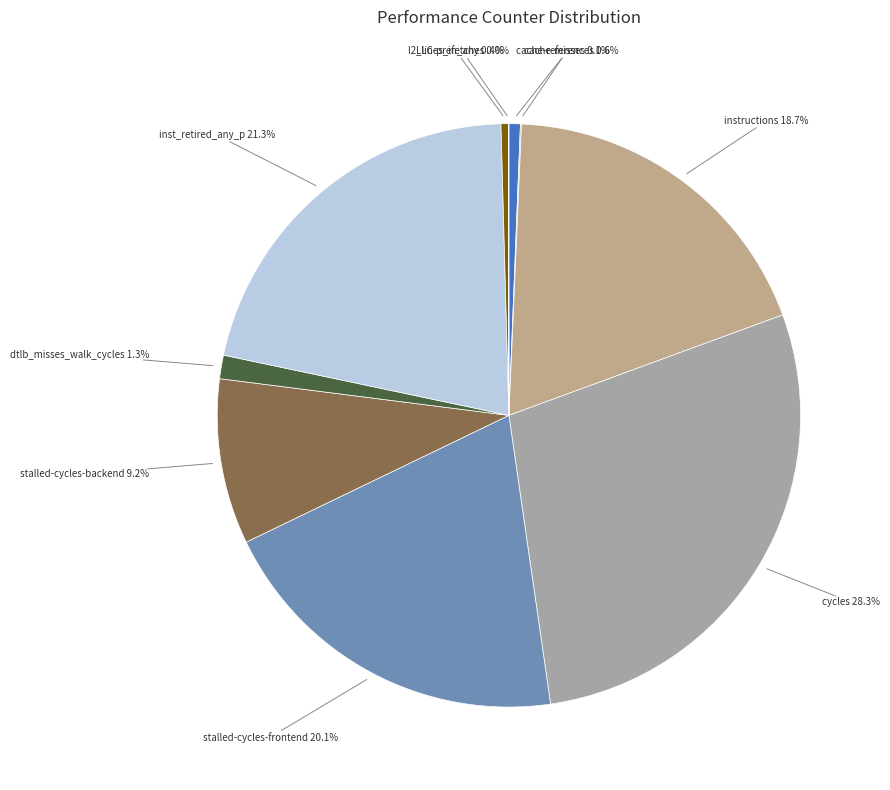

What percentage do stalled-cycles-backend and stalled-cycles-frontend together represent?

29.3%